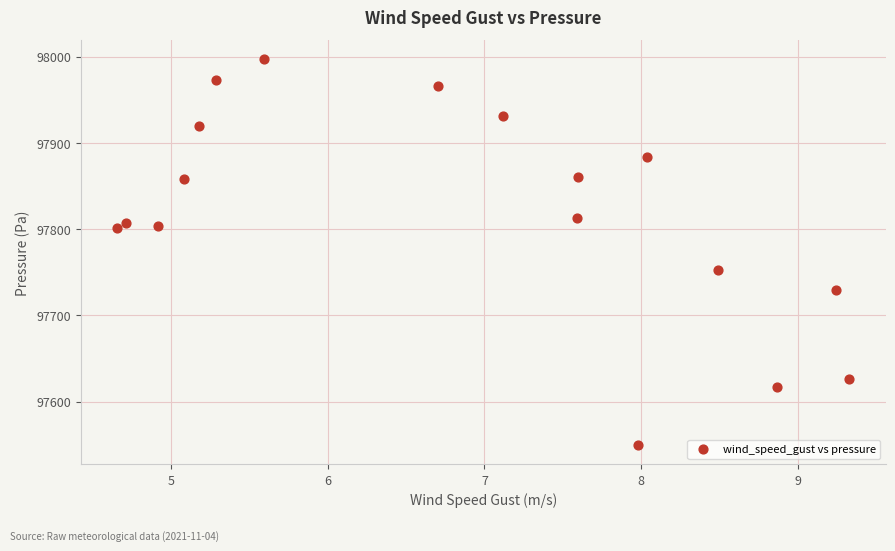

What Y value in the scatter plot is closest to 97773?

97753.1